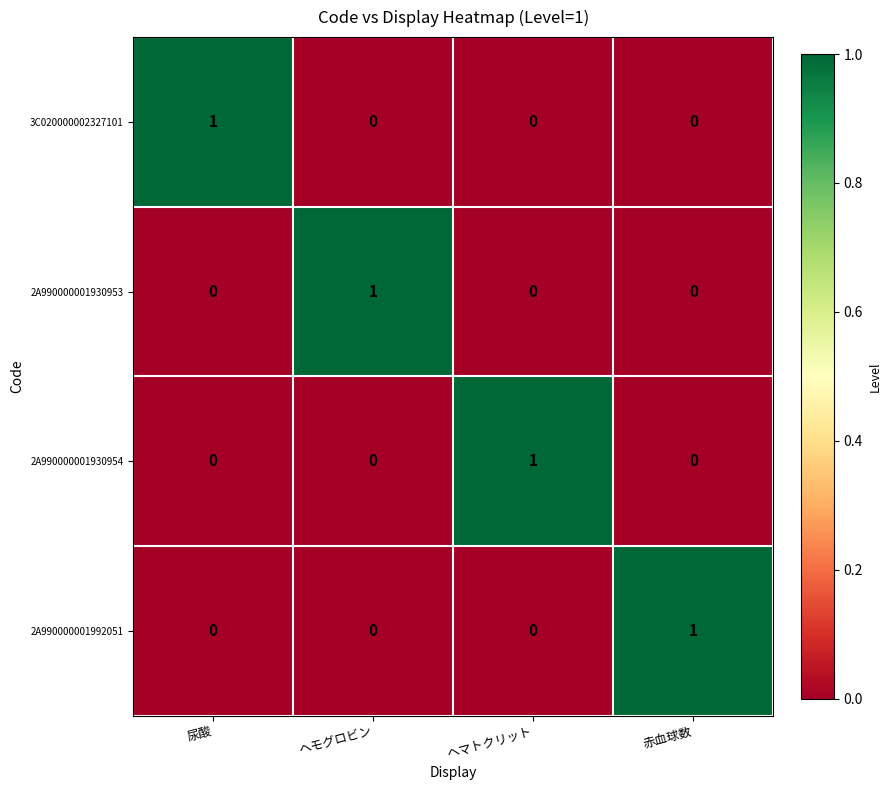

Which category has the highest value in the 2A990000001930954 series?

ヘマトクリット